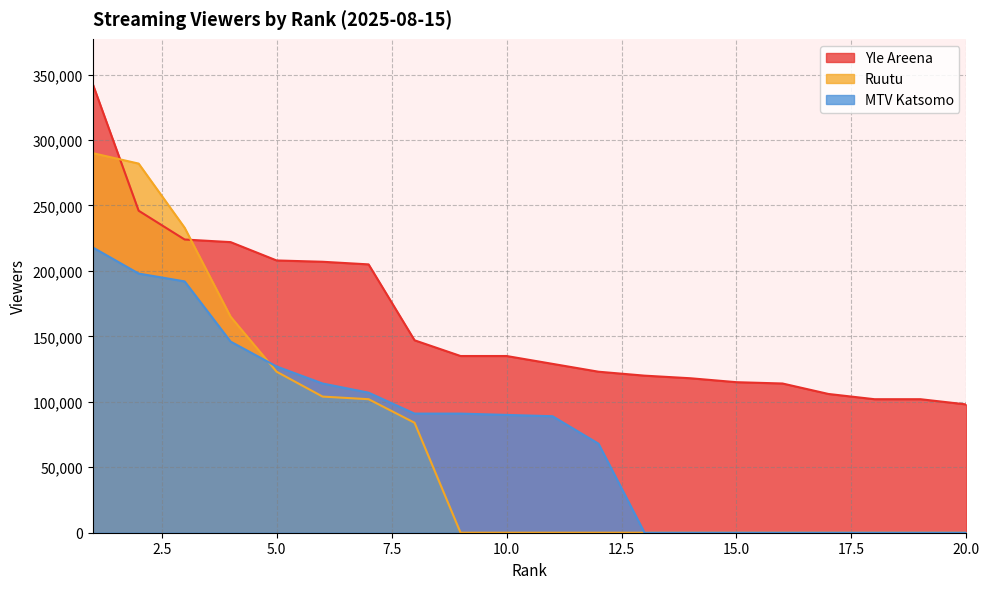

What is the maximum value for Ruutu?

290000